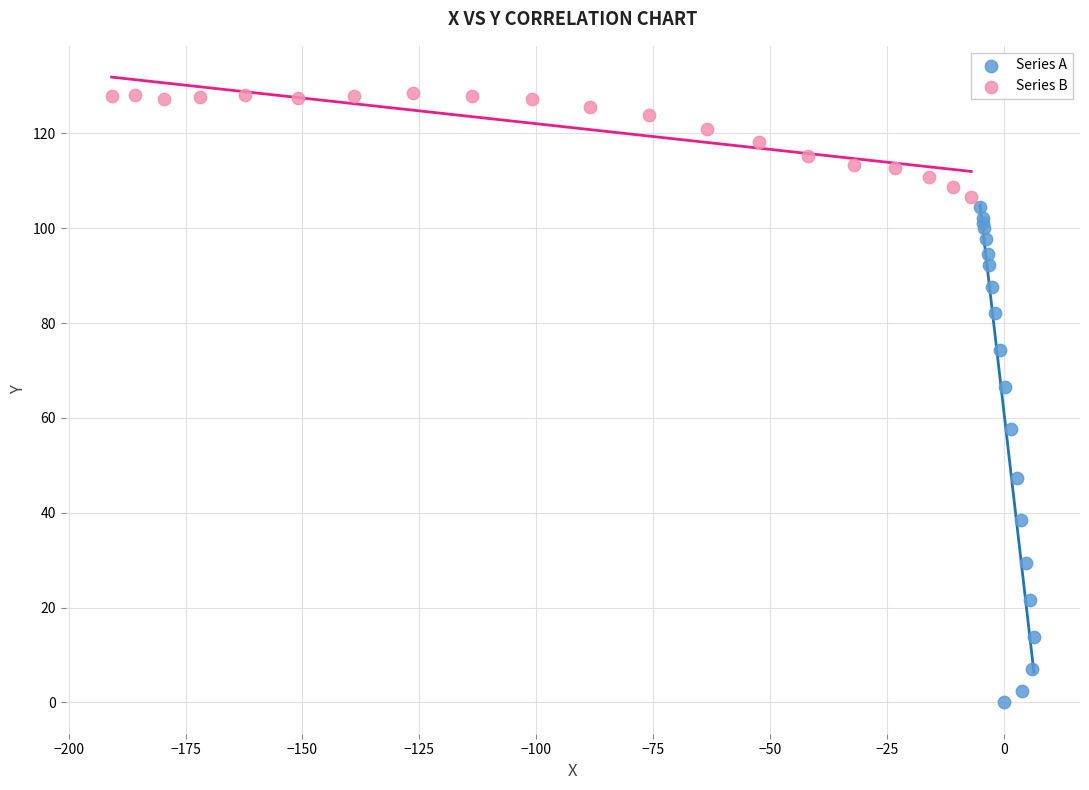

Which series reaches the maximum Y coordinate?

Series B